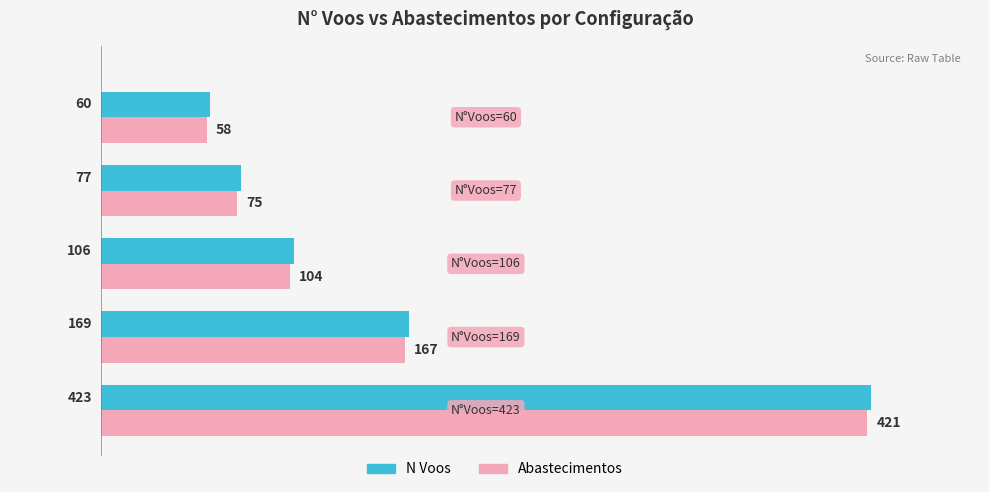

Which series has the largest total across all categories?

N Voos